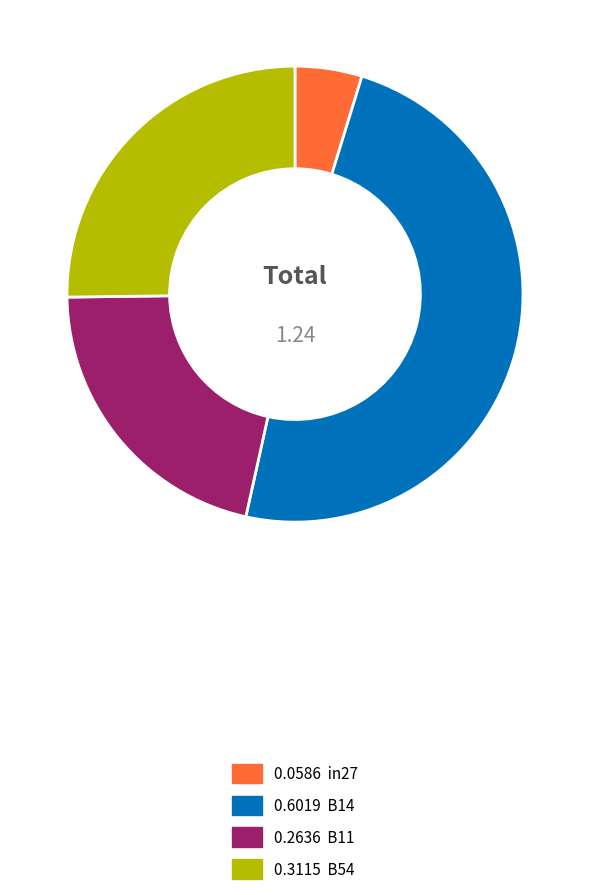

Is there a majority slice in this chart?

No